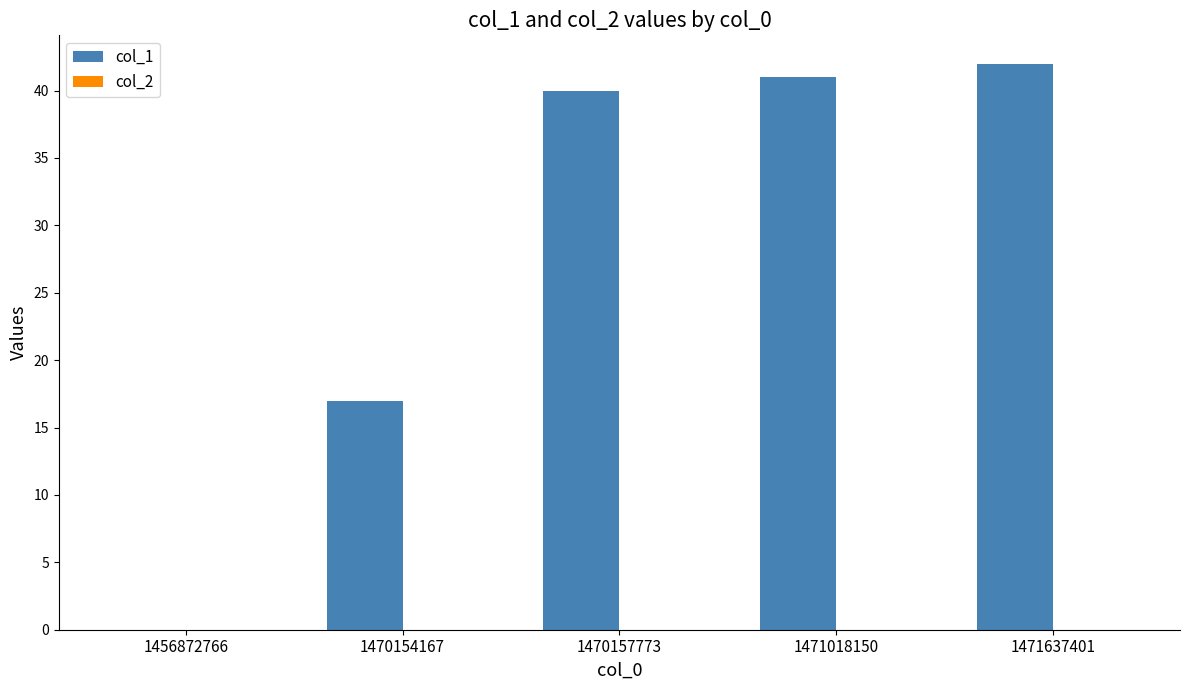

How many data points does each series have?

5